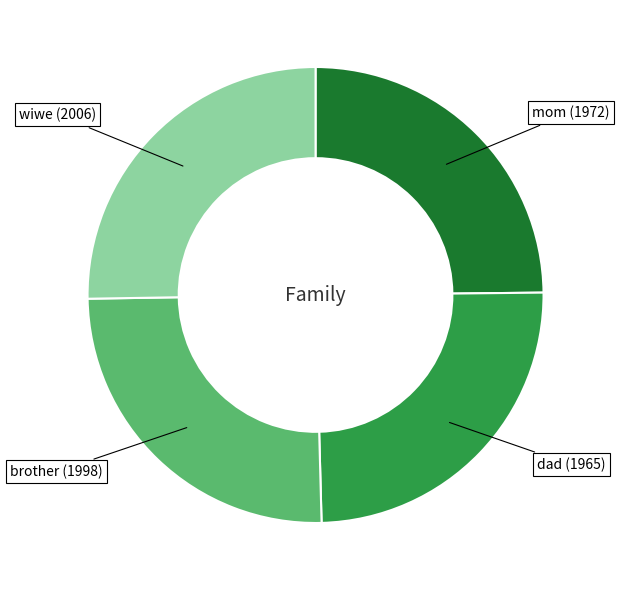

How many segments does this pie chart have?

4